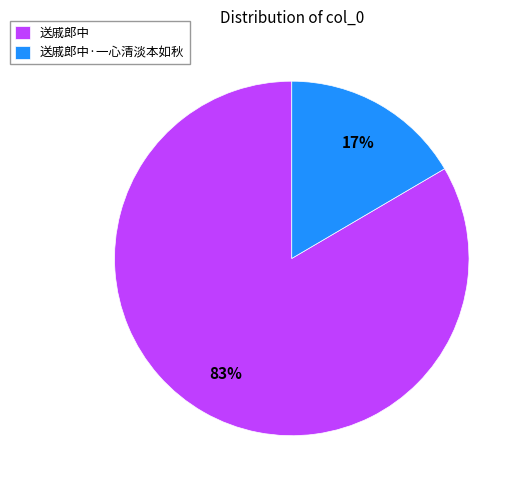

Is it true that 送戚郎中·一心清淡本如秋 is 5% of the pie?

False